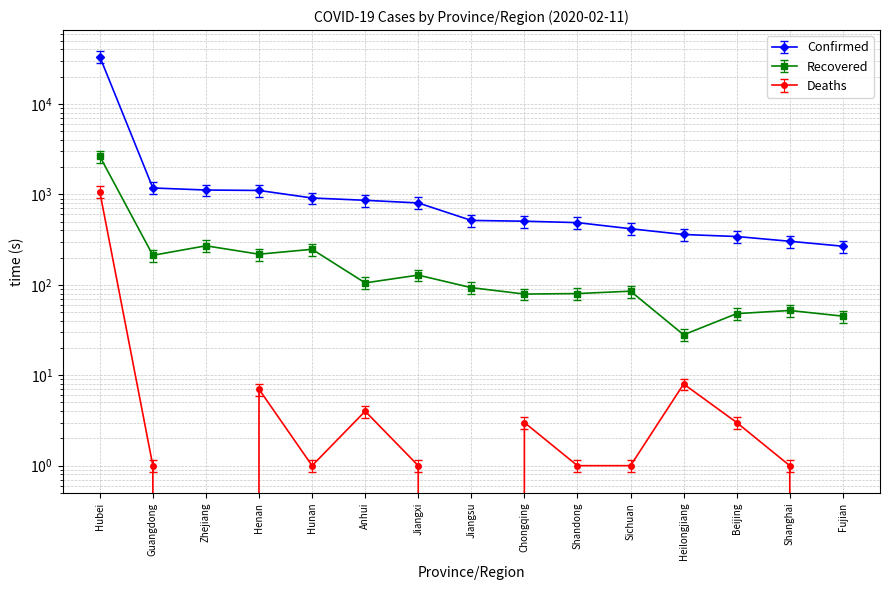

In Recovered, how many points are higher than both neighbors (excluding endpoints)?

5